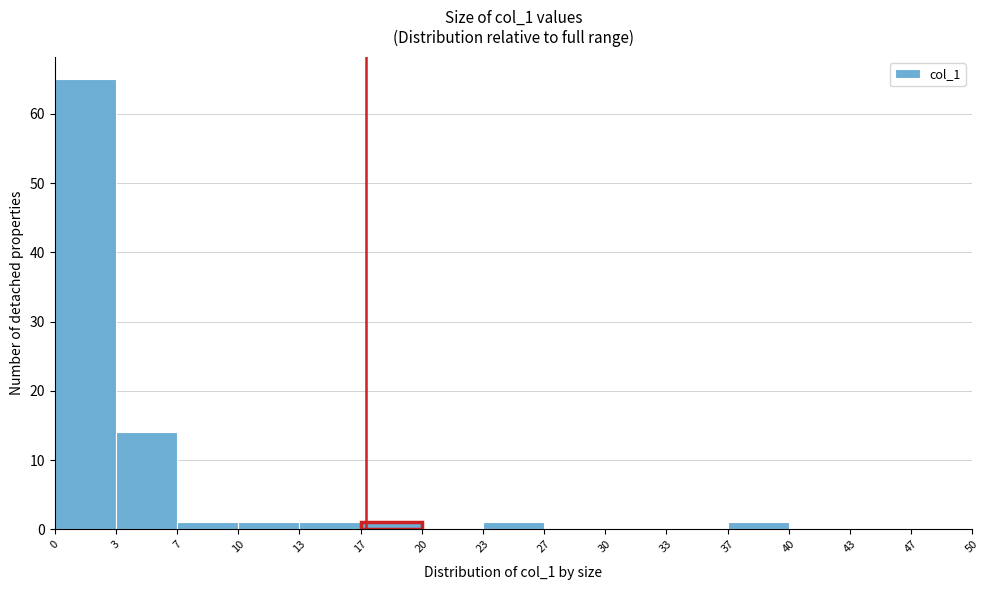

What is the height of the bar covering 17 to 20 on the x-axis? The values are not printed on the chart, so give them approximately, as read against the axis.

1